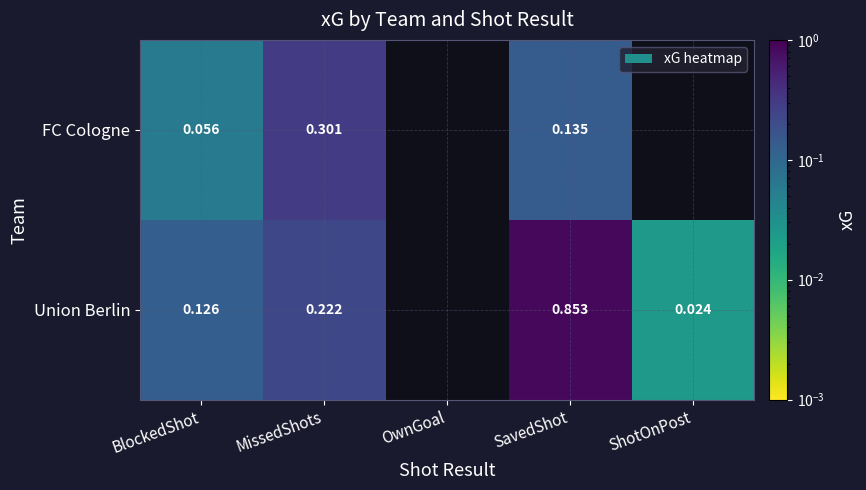

At MissedShots, list the series in order from largest to smallest.

FC Cologne, Union Berlin